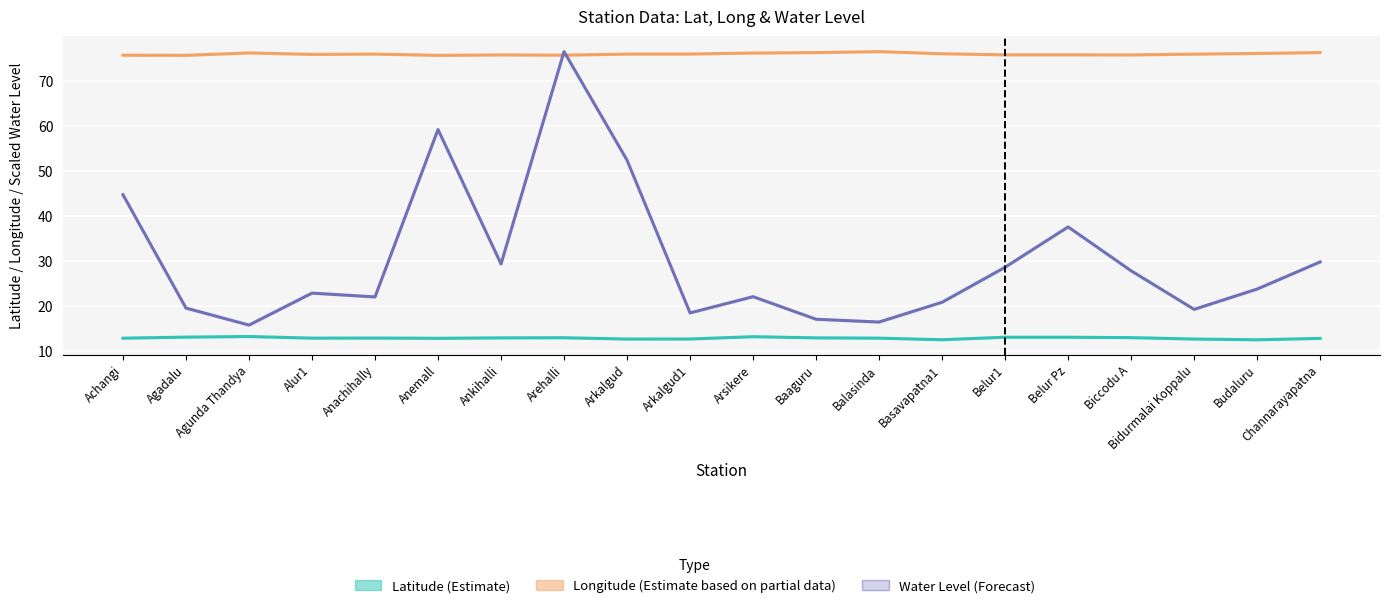

What is the total value across all series at Anemall?

148.0